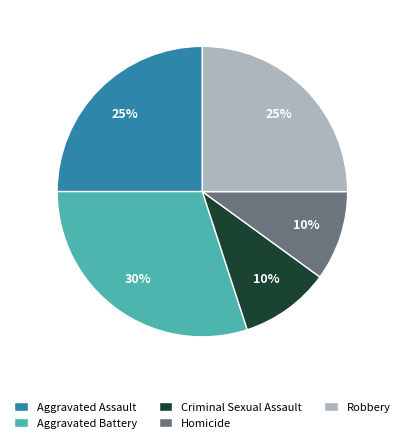

Does Robbery represent more than half of the total?

No